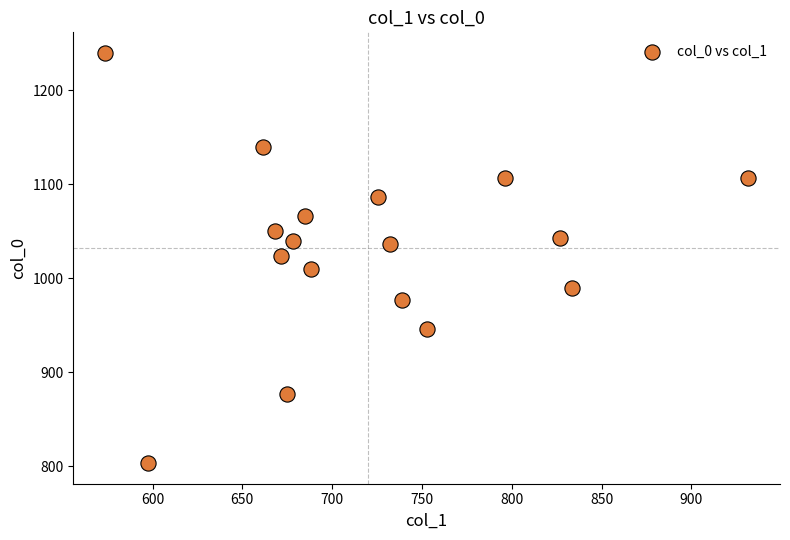

What is the range of Y values (max minus min)?

436.7